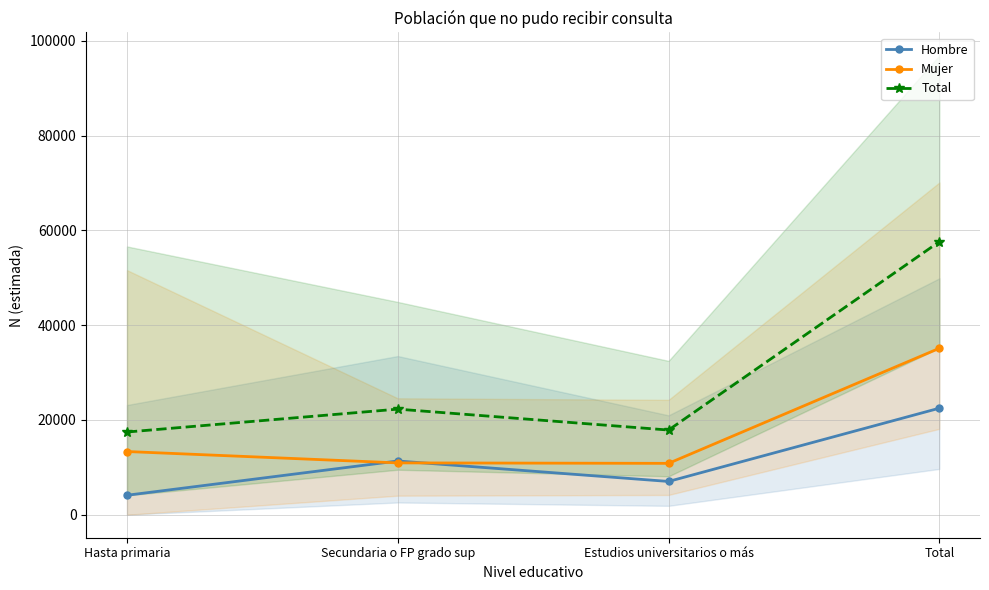

Reading left to right, transcribe all the data shown in this chart.

Hombre: Hasta primaria=4115	Secundaria o FP grado sup=11346	Estudios universitarios o más=7028	Total=22489
Mujer: Hasta primaria=13343	Secundaria o FP grado sup=10944	Estudios universitarios o más=10847	Total=35134
Total: Hasta primaria=17458	Secundaria o FP grado sup=22290	Estudios universitarios o más=17875	Total=57624